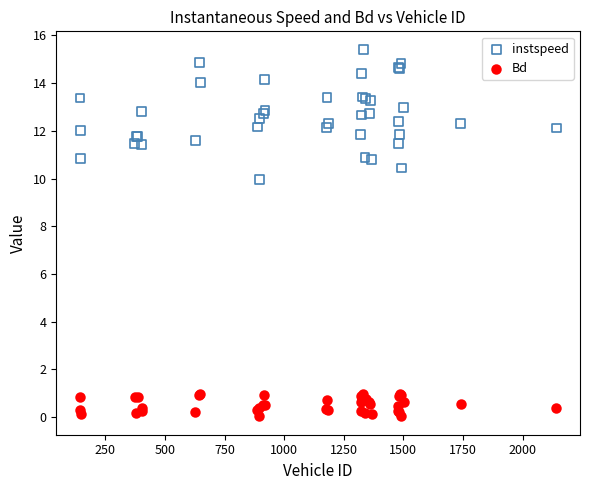

Which series has the largest Y range (max minus min)?

instspeed